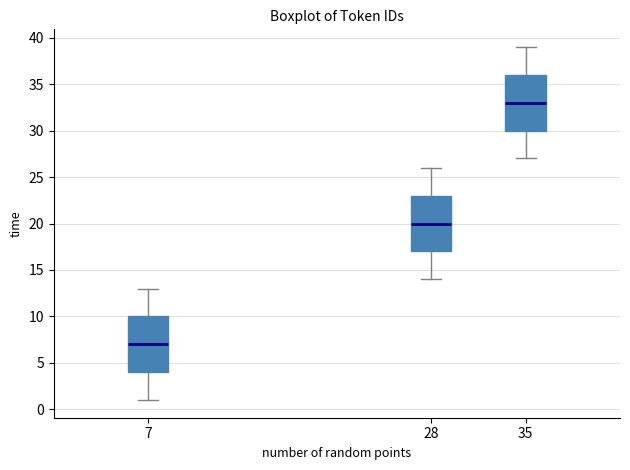

Reading left to right, read every box against the y-axis: the position of its median line, the range the box covers, and the ends of its whiskers. The values are not printed on the chart, so give them approximately, as read against the axis.

7: median 7, box 4 to 10, whiskers 1 to 13
28: median 20, box 17 to 23, whiskers 14 to 26
35: median 33, box 30 to 36, whiskers 27 to 39